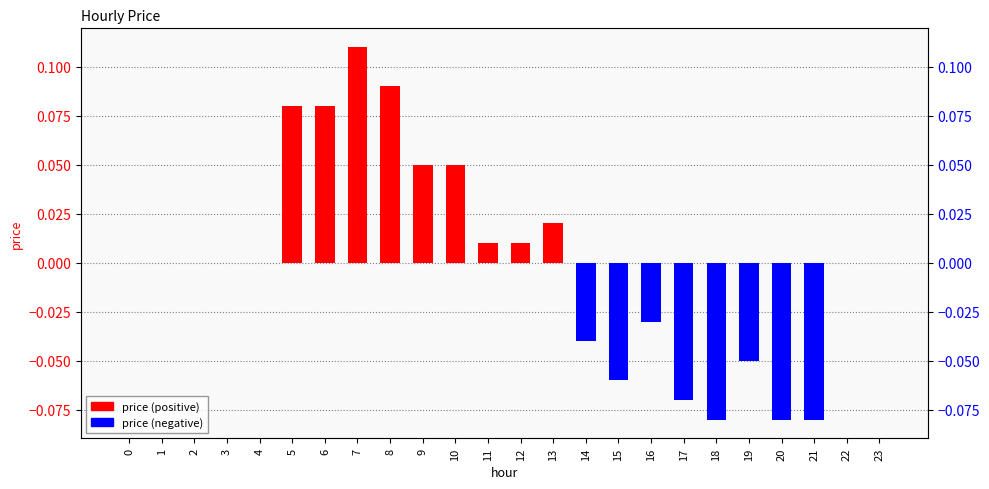

Does the chart contain stacked bars?

No